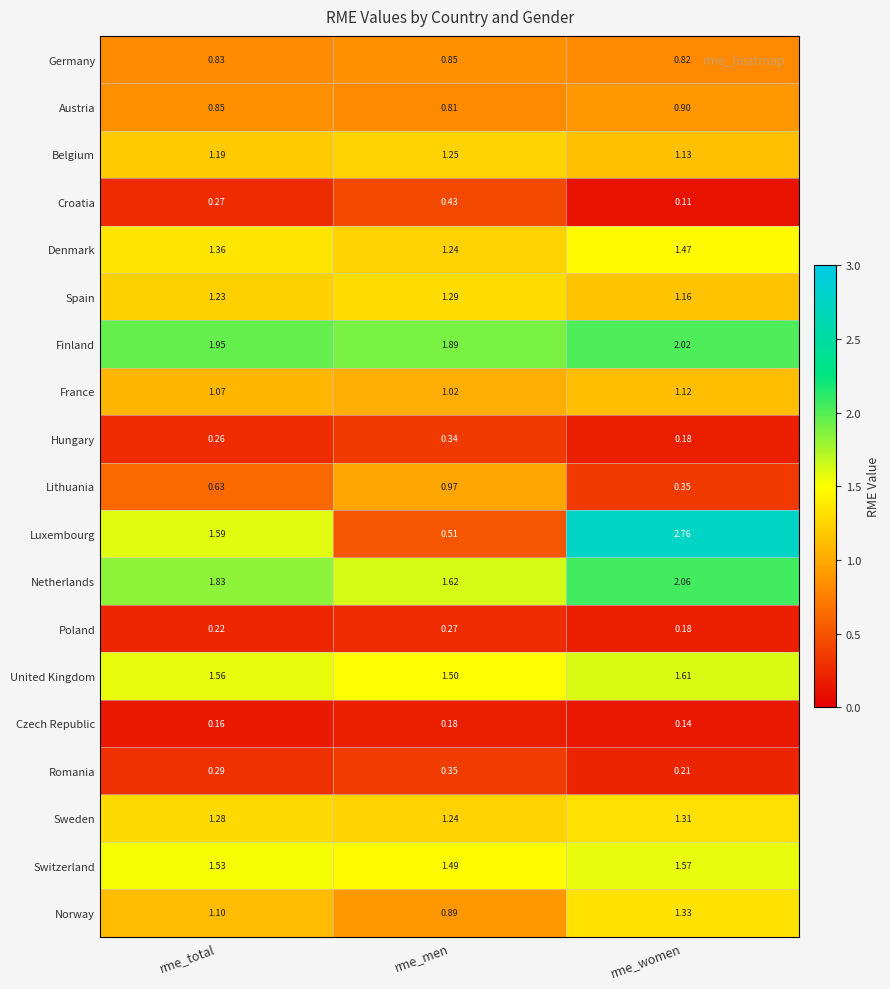

Which series has the largest total across all categories?

Finland